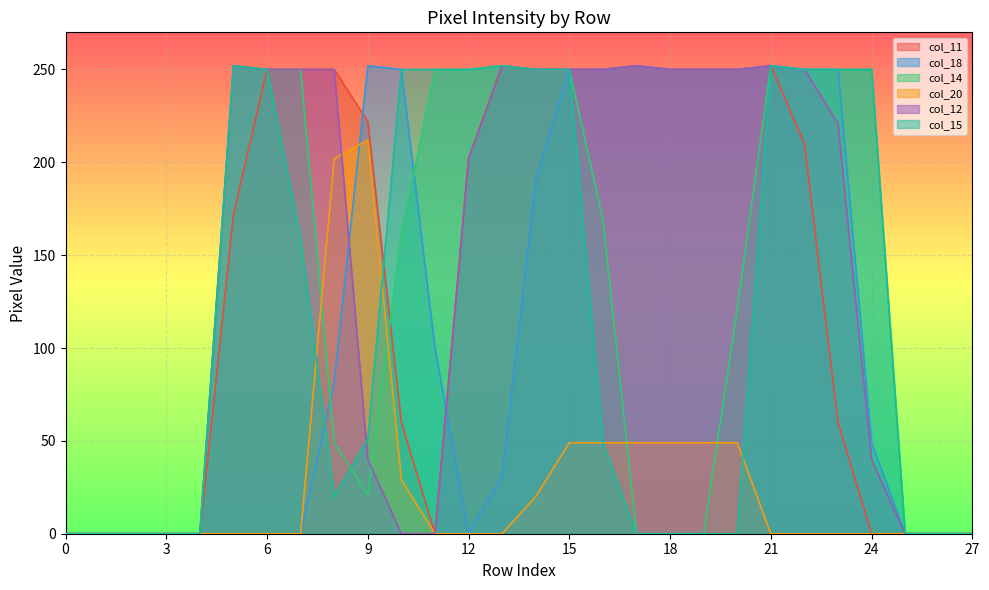

How many data points does each series have?

28